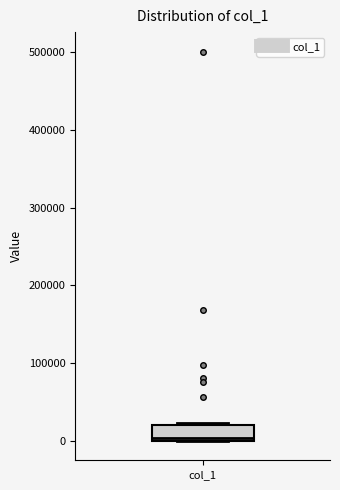

Read this box plot against the y-axis: the position of the median line, the range covered by the box, and the ends of both whiskers. The values are not printed on the chart, so give them approximately, as read against the axis.

median 0 (just above the box's lower edge), box 0 to 20000, whiskers 0 to 20000 (just above the box's upper edge)